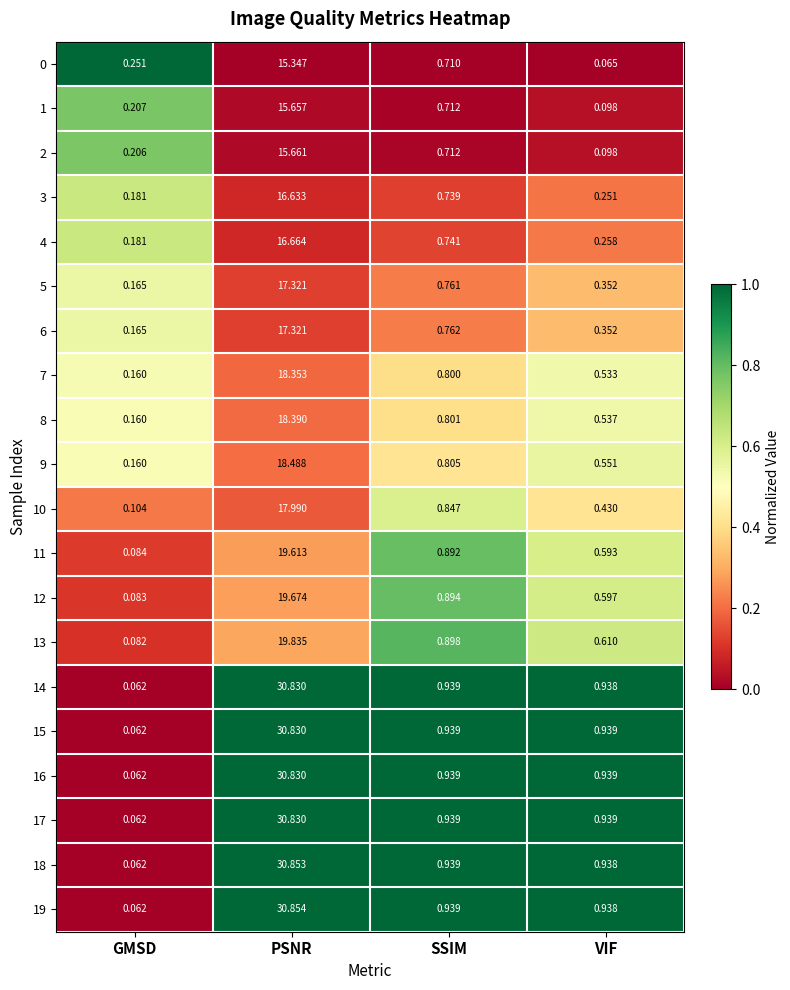

At which category is the sum across all series the highest?

PSNR